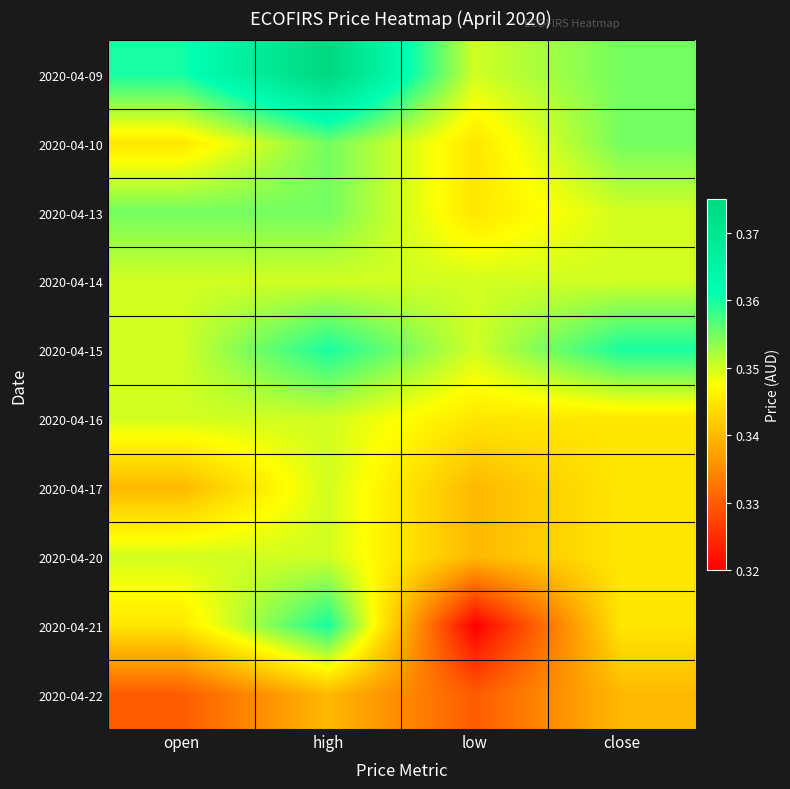

At which category is the sum across all series the highest?

high